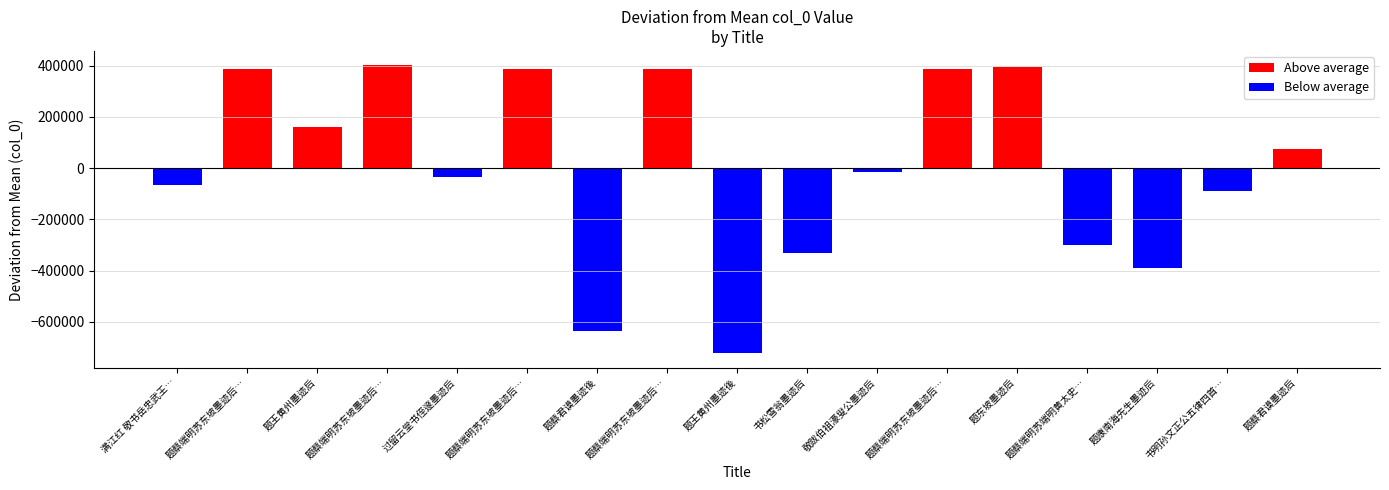

What is the spread (max minus min) of values at 题蔡端明苏端明黄太史…?

299229.4